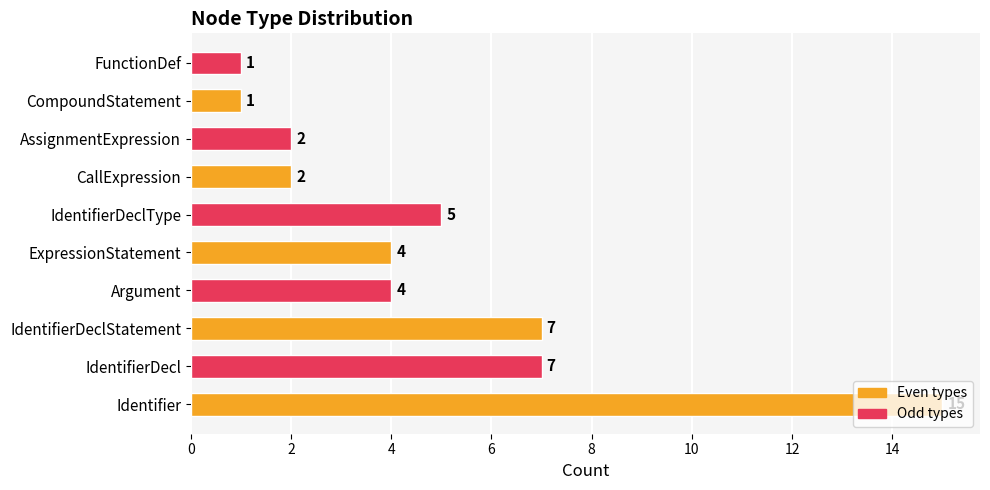

What is the average value?

5